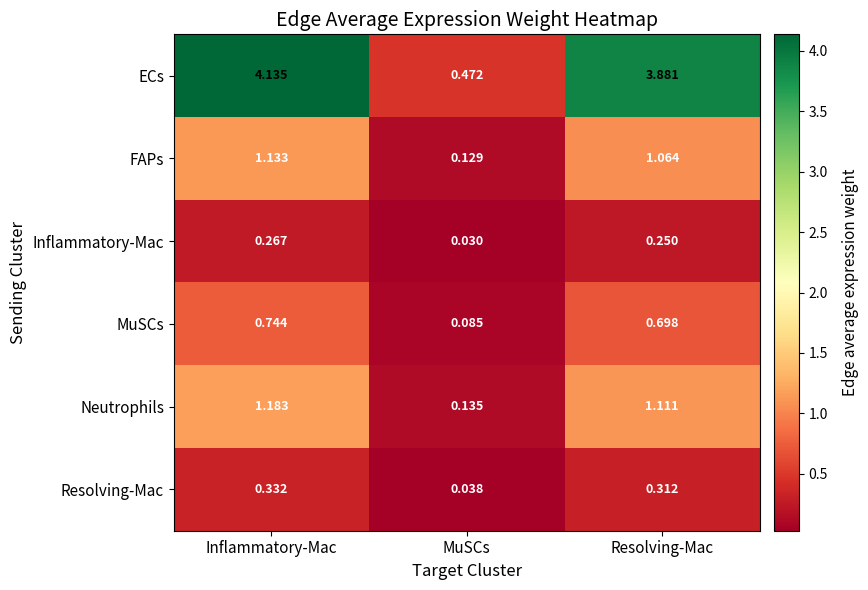

At which category does the chart reach its peak across all series?

Inflammatory-Mac